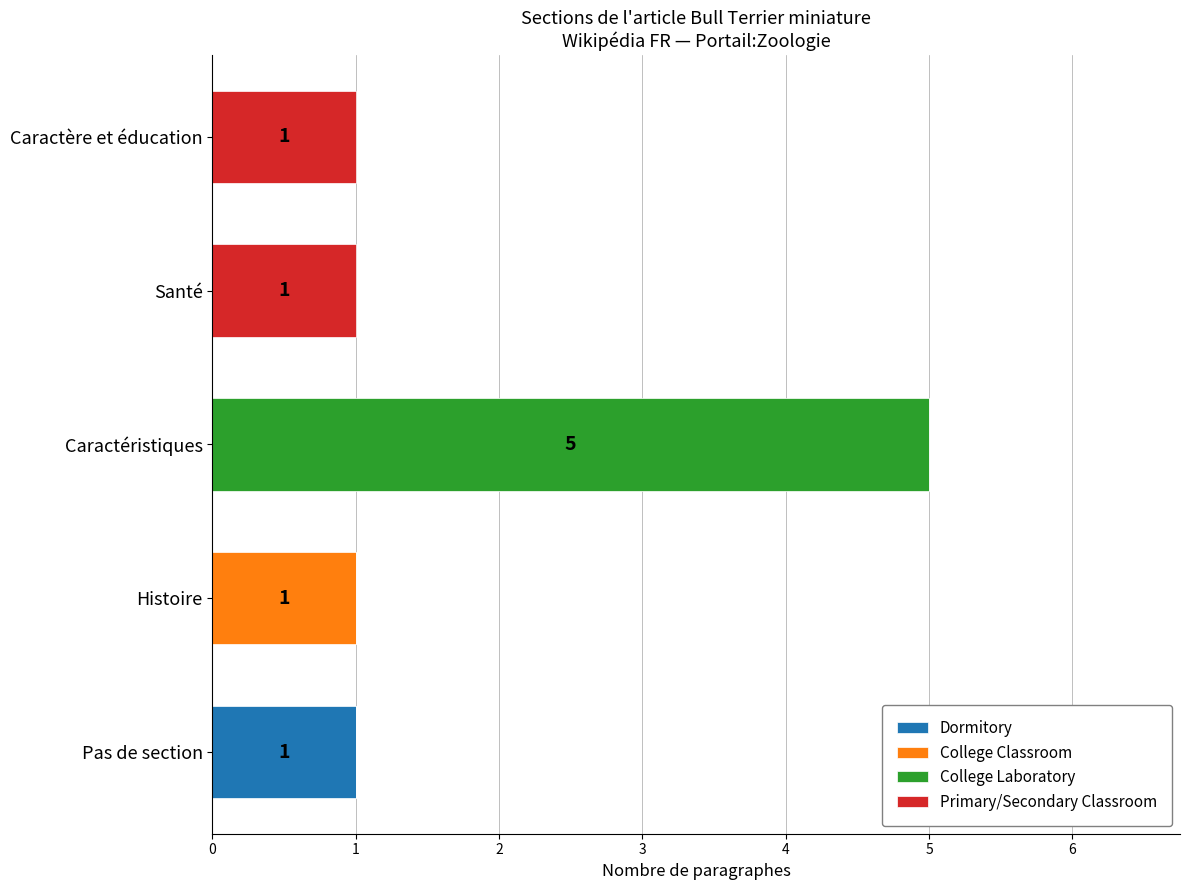

Which category has the highest value in the Dormitory series?

Pas de section